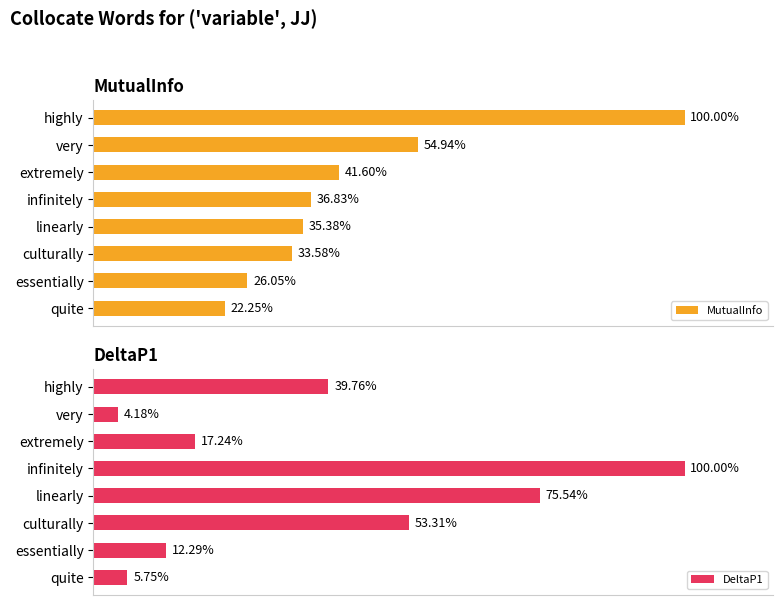

Is it true that DeltaP1 equals 0.0 at culturally?

False